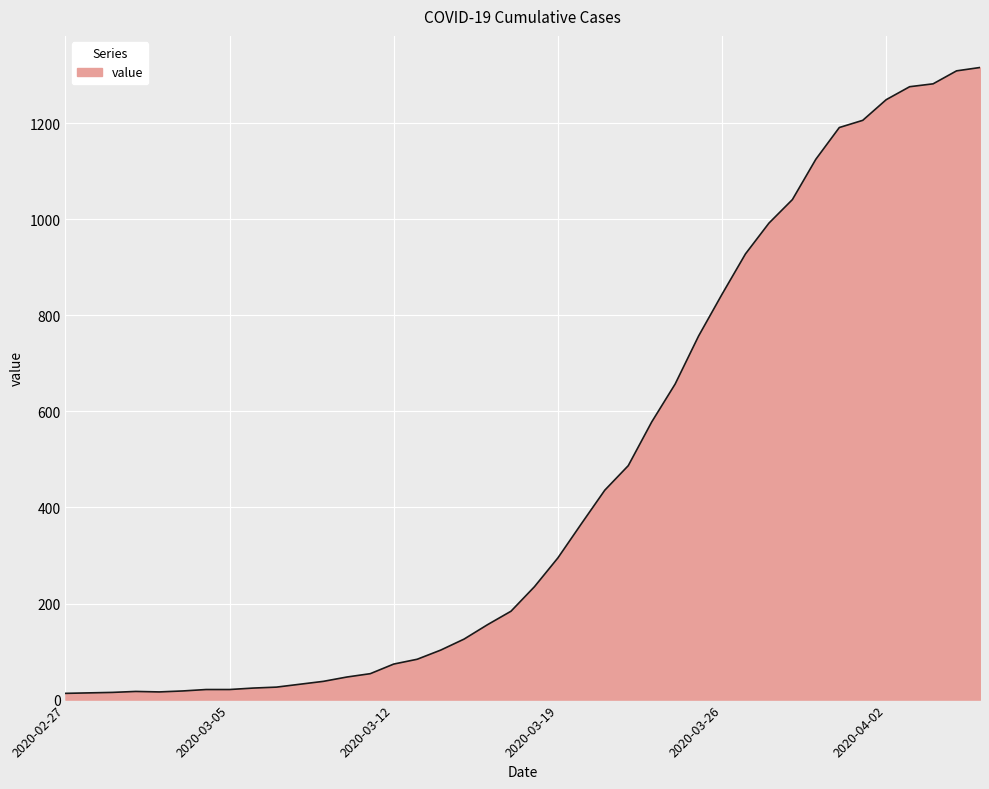

Reading left to right, extract all data points from this chart.

2020-02-27=13	2020-02-28=14	2020-02-29=15	2020-03-01=17	2020-03-02=16	2020-03-03=18	2020-03-04=21	2020-03-05=21	2020-03-06=24	2020-03-07=26	2020-03-08=32	2020-03-09=38	2020-03-10=47	2020-03-11=54	2020-03-12=74	2020-03-13=84	2020-03-14=103	2020-03-15=126	2020-03-16=156	2020-03-17=184	2020-03-18=235	2020-03-19=295	2020-03-20=366	2020-03-21=436	2020-03-22=487	2020-03-23=578	2020-03-24=657	2020-03-25=757	2020-03-26=844	2020-03-27=928	2020-03-28=992	2020-03-29=1041	2020-03-30=1125	2020-03-31=1191	2020-04-01=1206	2020-04-02=1249	2020-04-03=1276	2020-04-04=1282	2020-04-05=1309	2020-04-06=1316